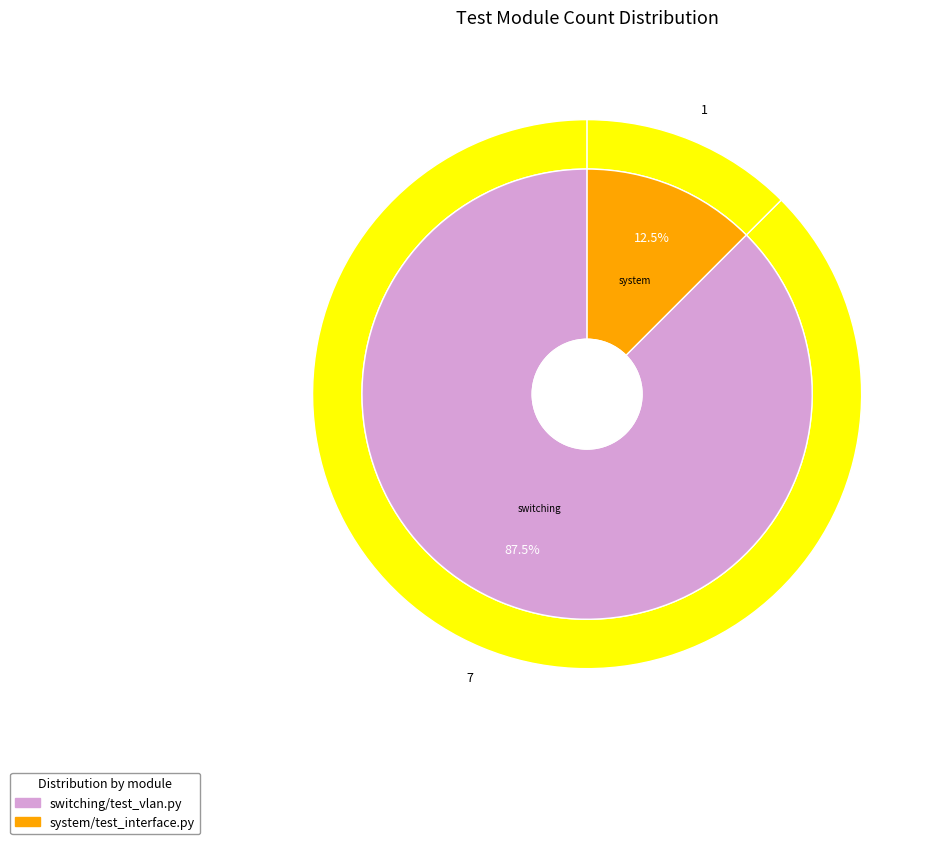

Which category has the biggest portion of the pie?

switching/test_vlan.py